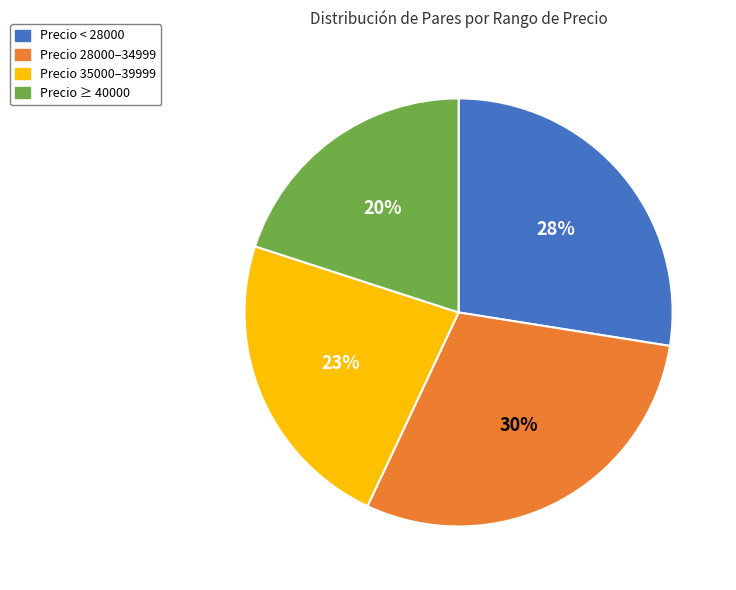

To the nearest percent, what is the difference between the largest and smallest slice percentages?

9%